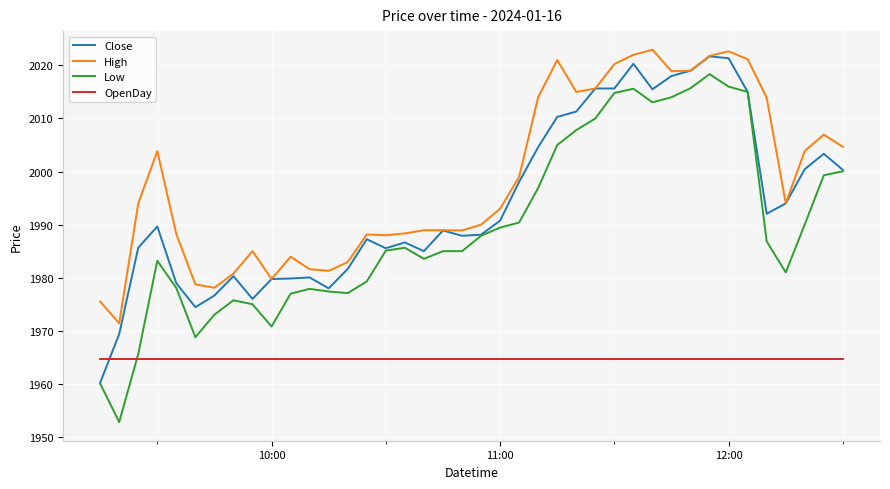

Which series has the largest total across all categories?

High